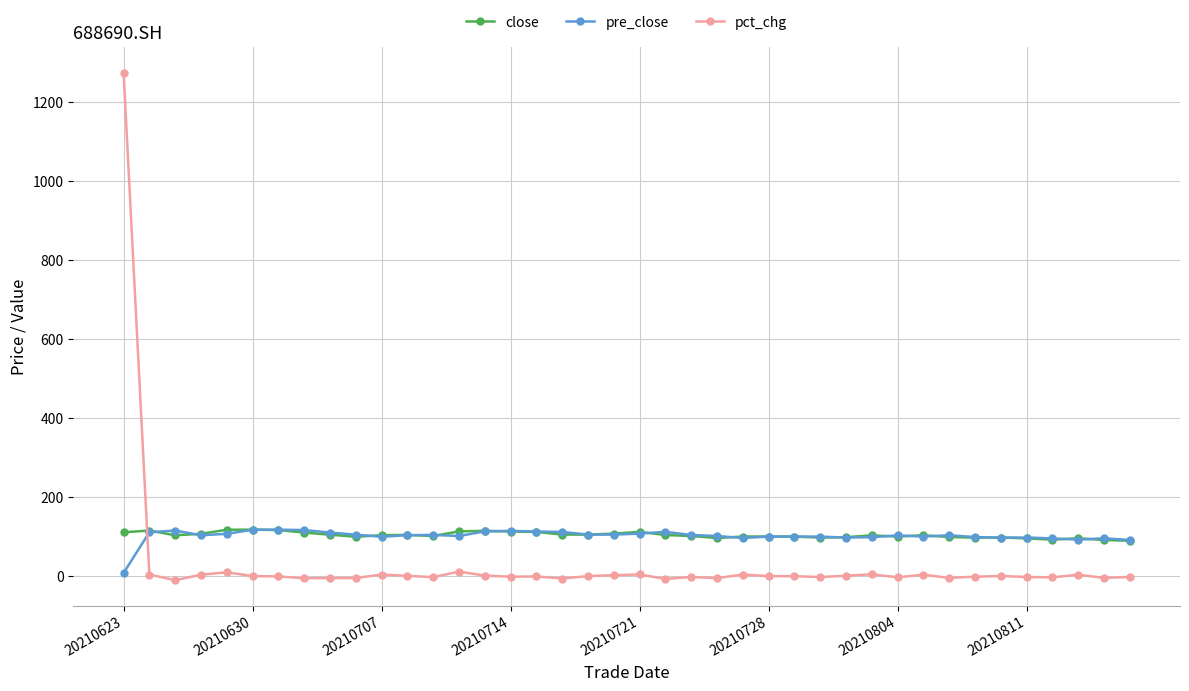

True or false: close has more than 2 interior local peaks.

True